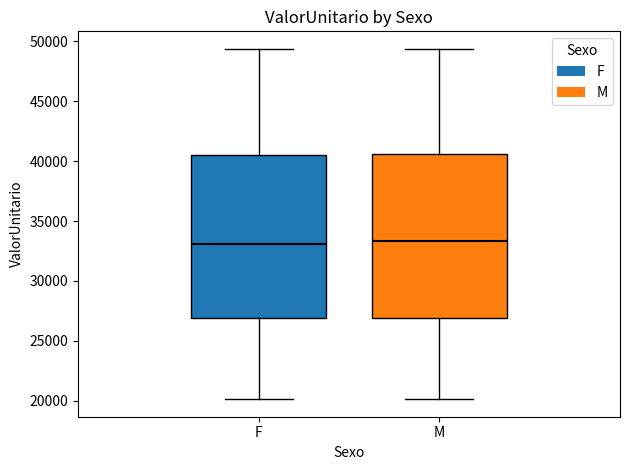

Reading left to right, transcribe this box plot: for each box, give where its median line is, the range the box spans, and where its two whiskers end, as read against the y-axis. The values are not printed on the chart, so give them approximately, as read against the axis.

F: median 33000, box 27000 to 40500, whiskers 20000 to 49500
M: median 33500, box 27000 to 40500, whiskers 20000 to 49500